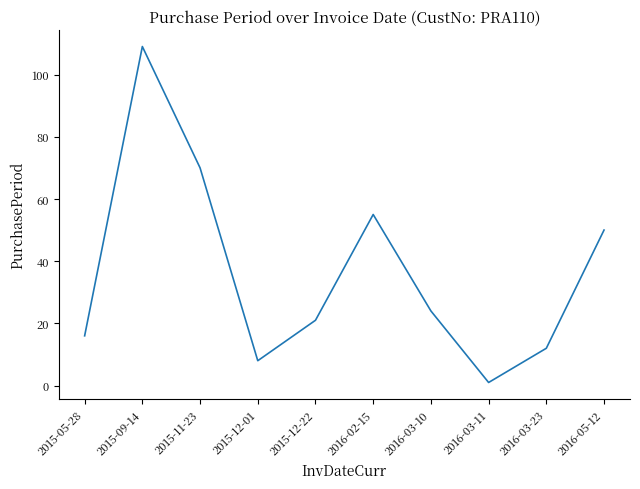

How many lines are shown in the chart?

1